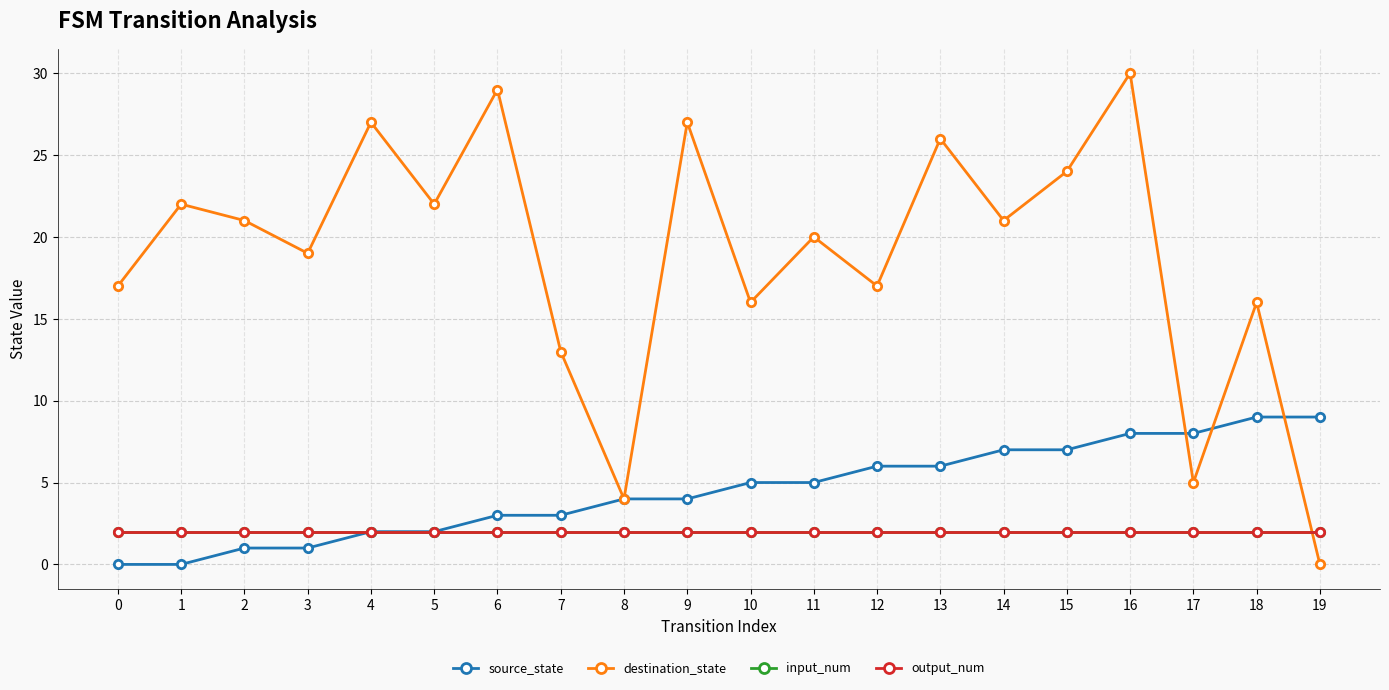

What is the value of the output_num point at the 5th from the left?

2